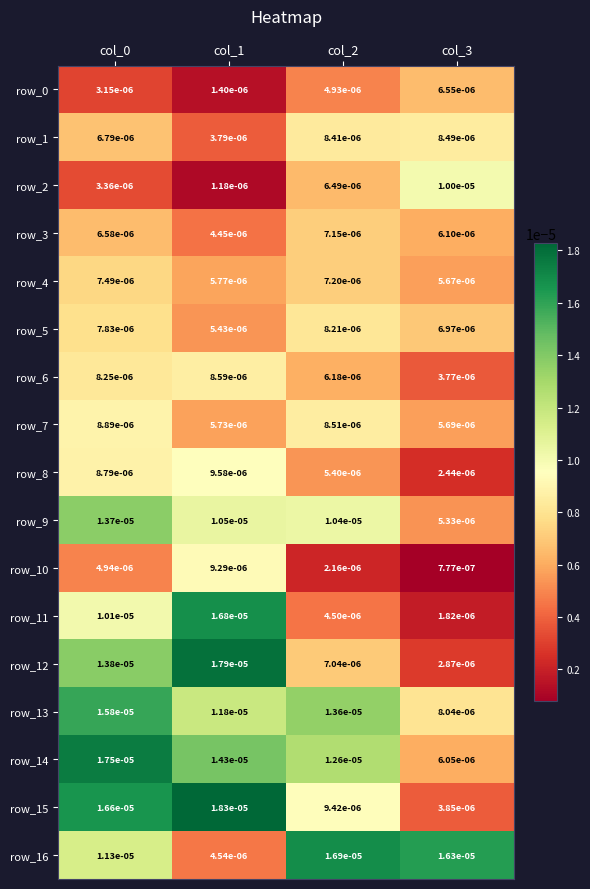

Is the value of row_1 at col_0 greater than the value of row_4 at col_3?

Yes